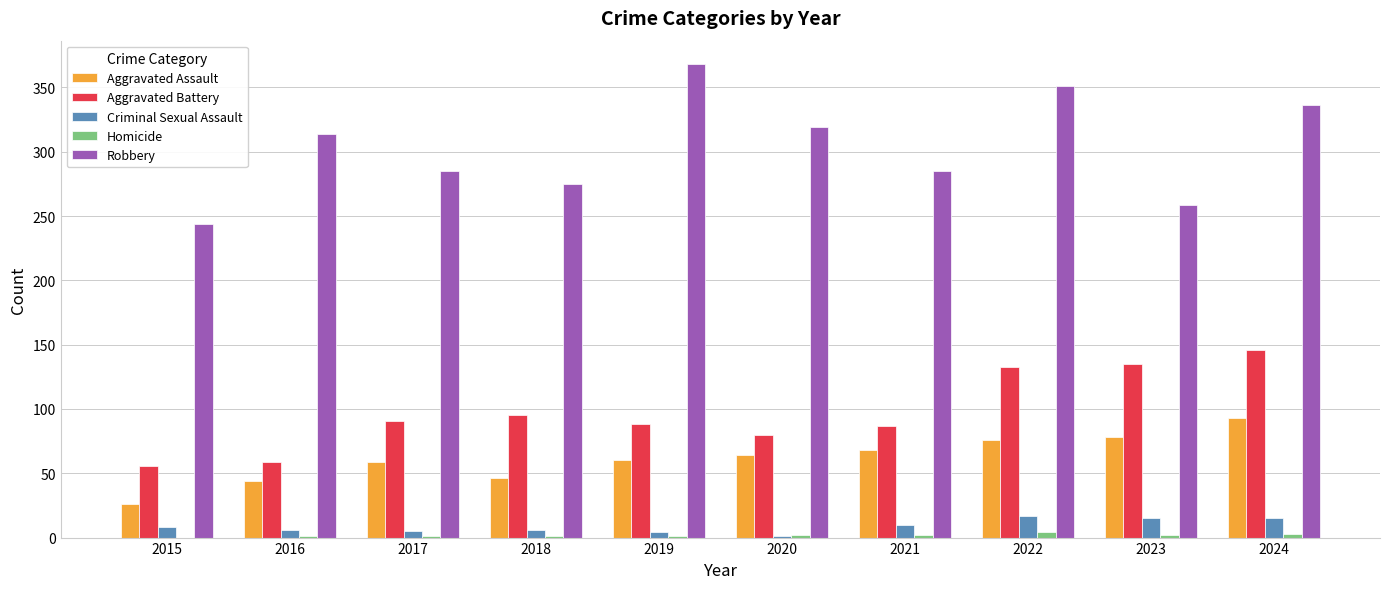

What is the sum of the Aggravated Battery values at 2024 and 2017?

237